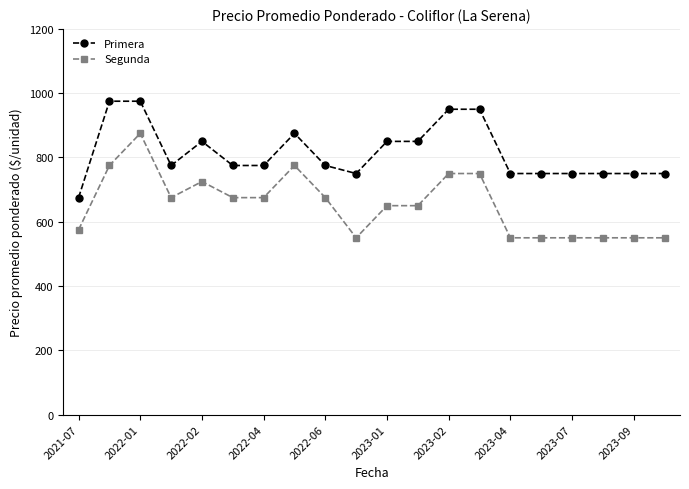

Which series has the largest range (max minus min)?

Segunda